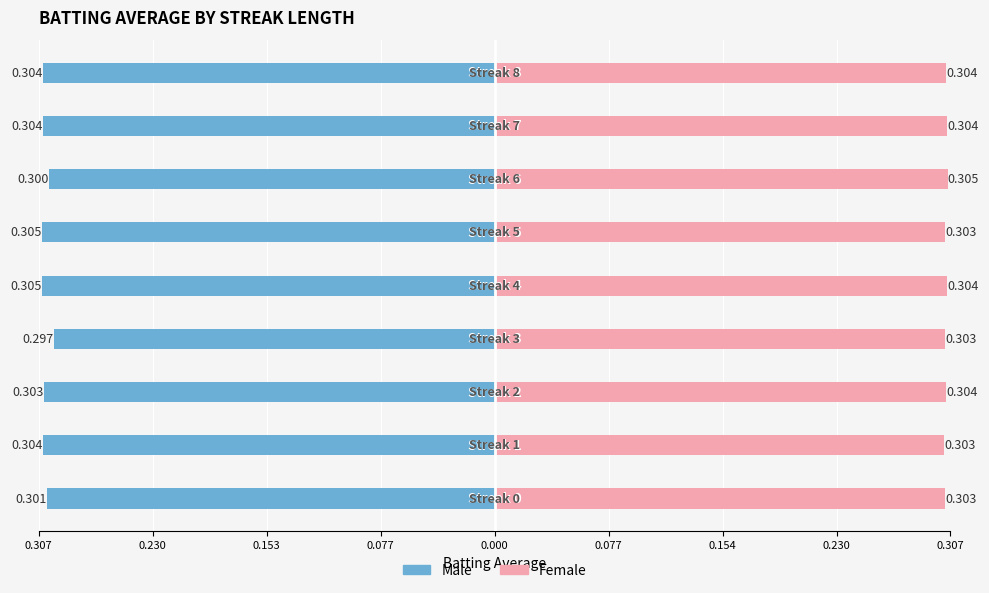

List the series in order of their peak value, lowest first.

Male, Female